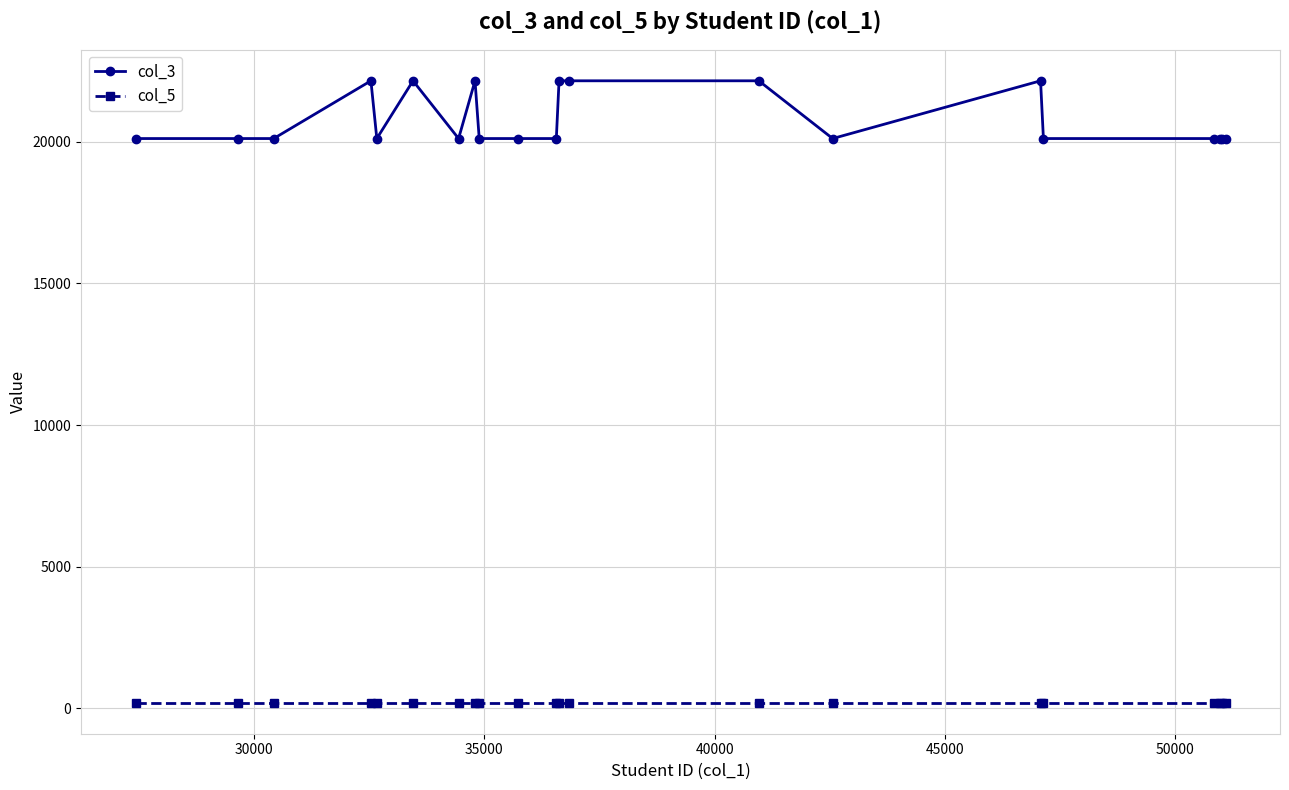

True or false: col_5 and col_3 cross at least once.

False